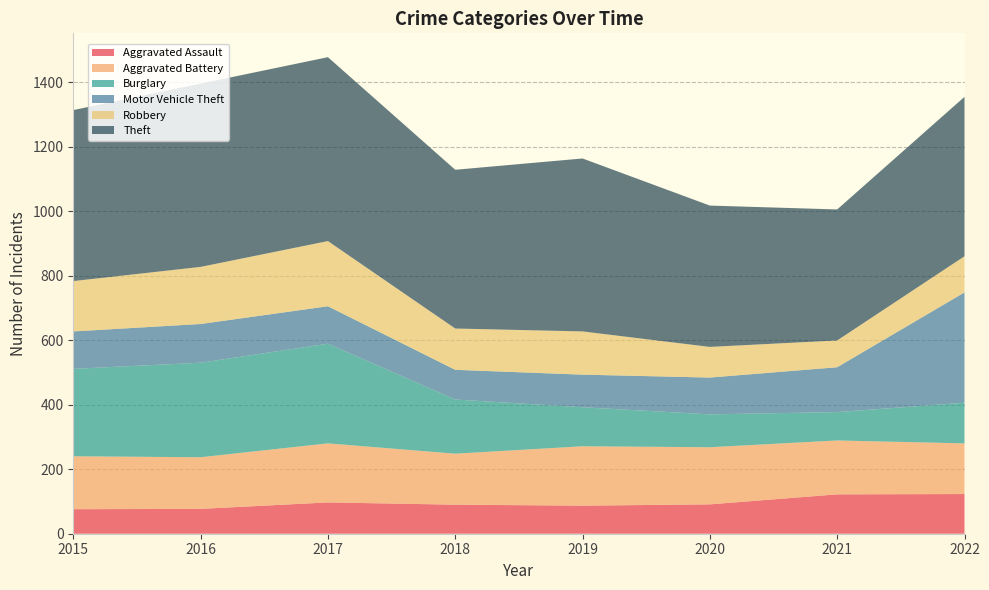

Reading left to right, transcribe all the data shown in this chart.

Aggravated Assault: 76	77	97	90	87	91	122	123
Aggravated Battery: 164	160	183	158	184	177	167	157
Burglary: 271	293	309	168	121	102	88	126
Motor Vehicle Theft: 116	120	116	92	101	114	139	342
Robbery: 156	177	202	128	134	95	83	112
Theft: 530	568	570	492	536	438	406	494